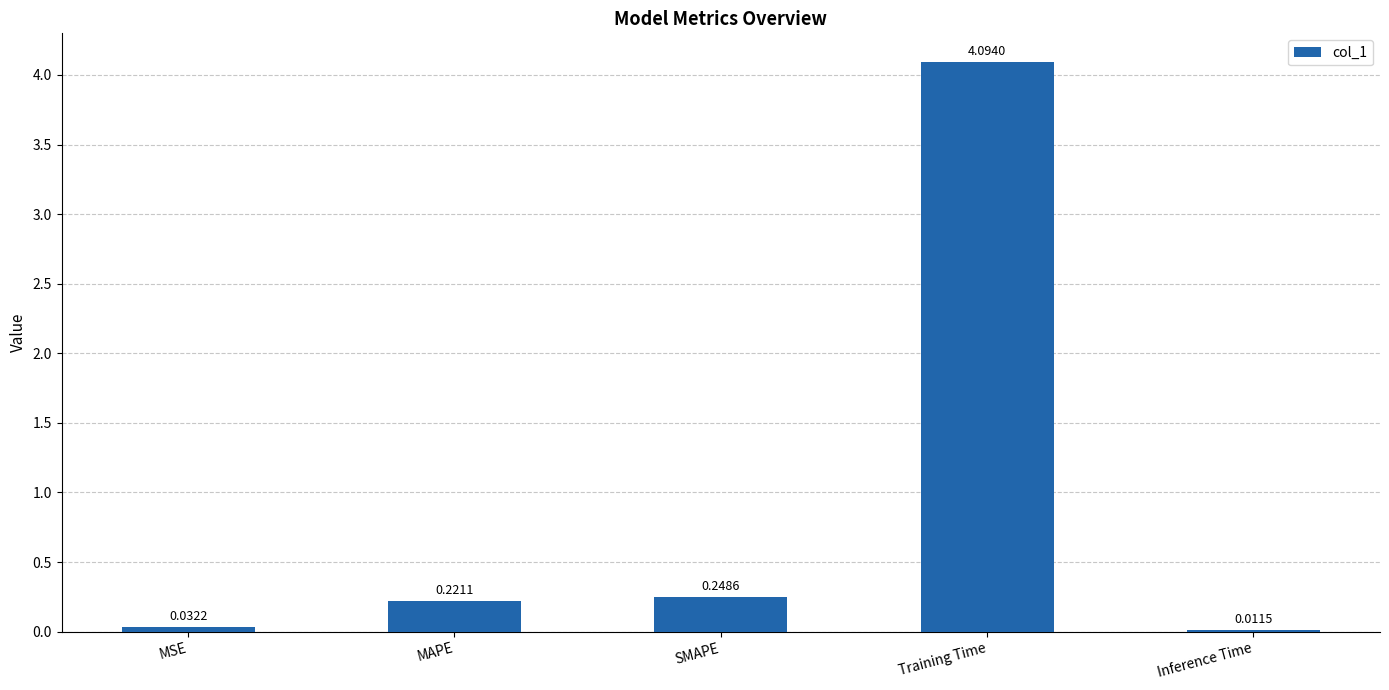

Which has a higher value, Inference Time or MSE?

MSE